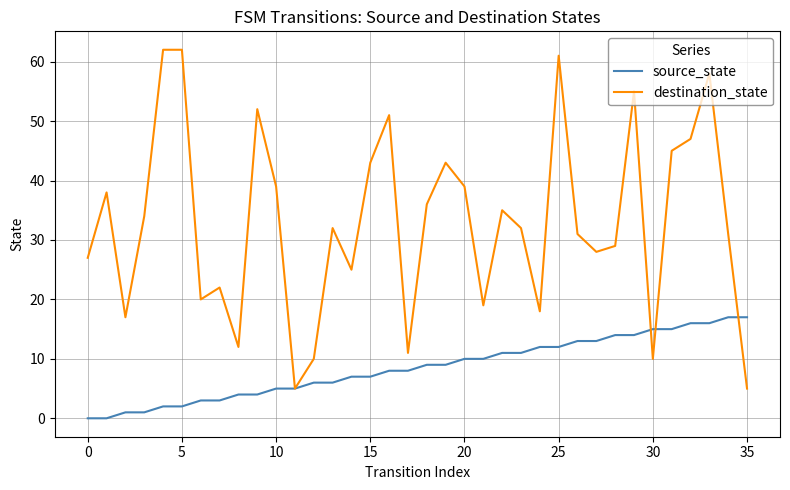

Which series has the largest total across all categories?

destination_state